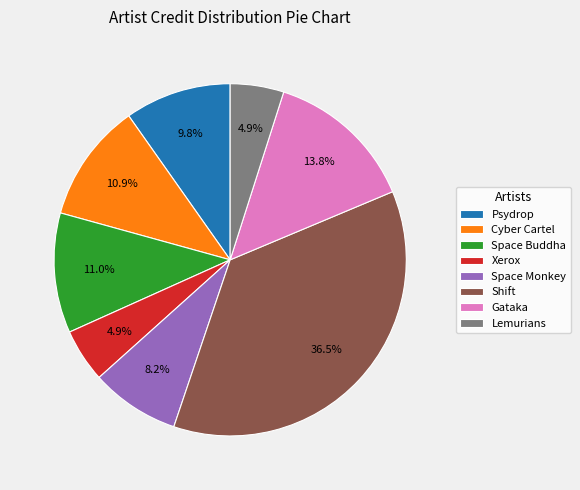

Combined, what portion of the pie is Shift and Lemurians?

41.4%